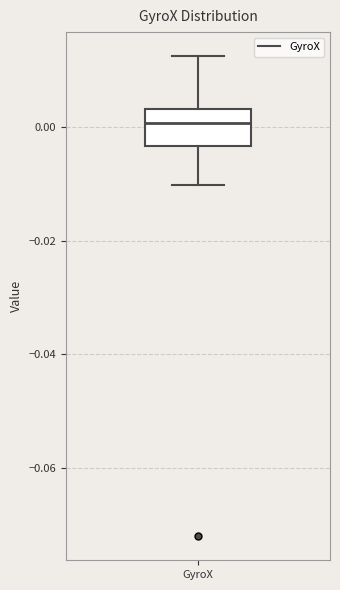

Where is the lower edge of the box for GyroX on the y-axis? The values are not printed on the chart, so give them approximately, as read against the axis.

-0.004